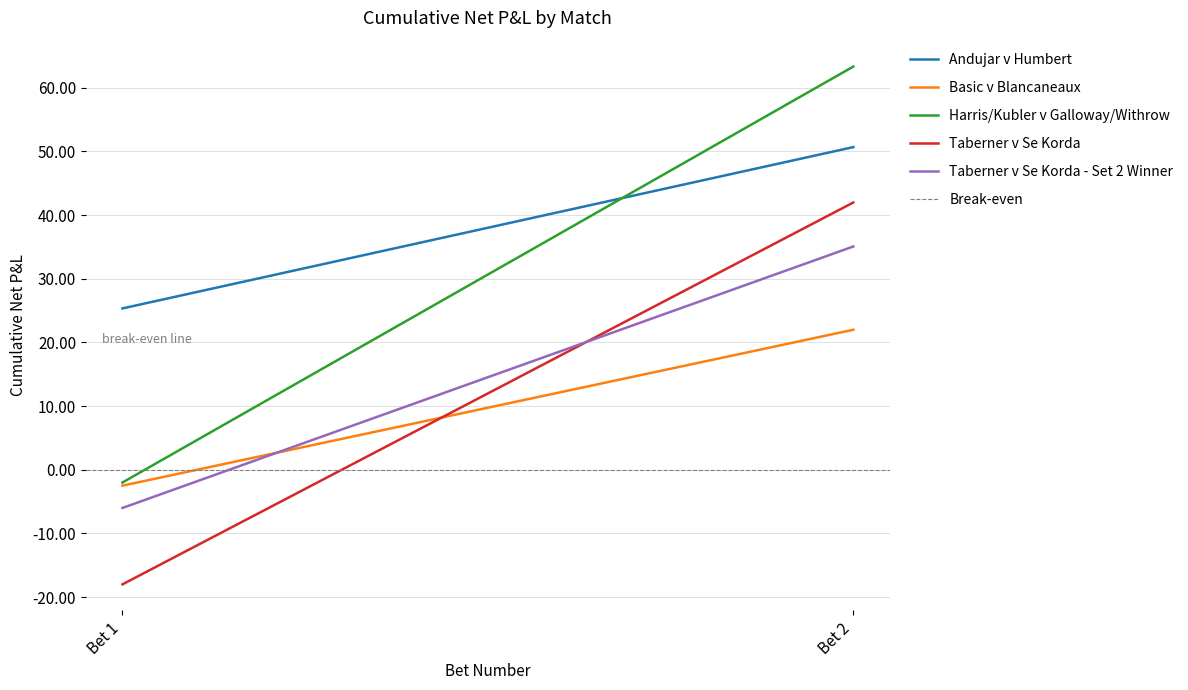

True or false: Taberner v Se Korda - Set 2 Winner has a value of -6.0 at Bet 1.

True